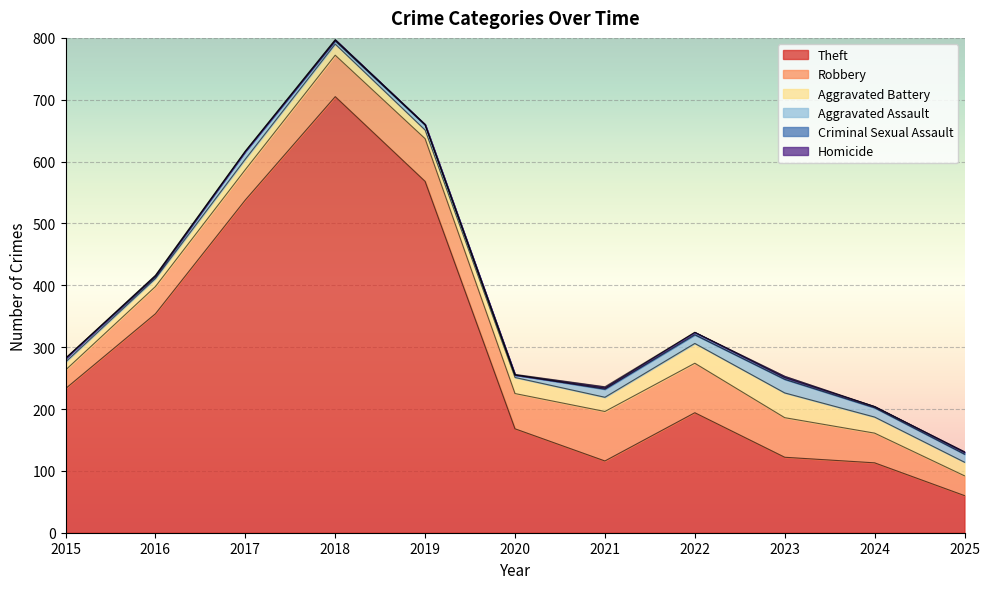

True or false: Theft and Criminal Sexual Assault cross at least once.

False